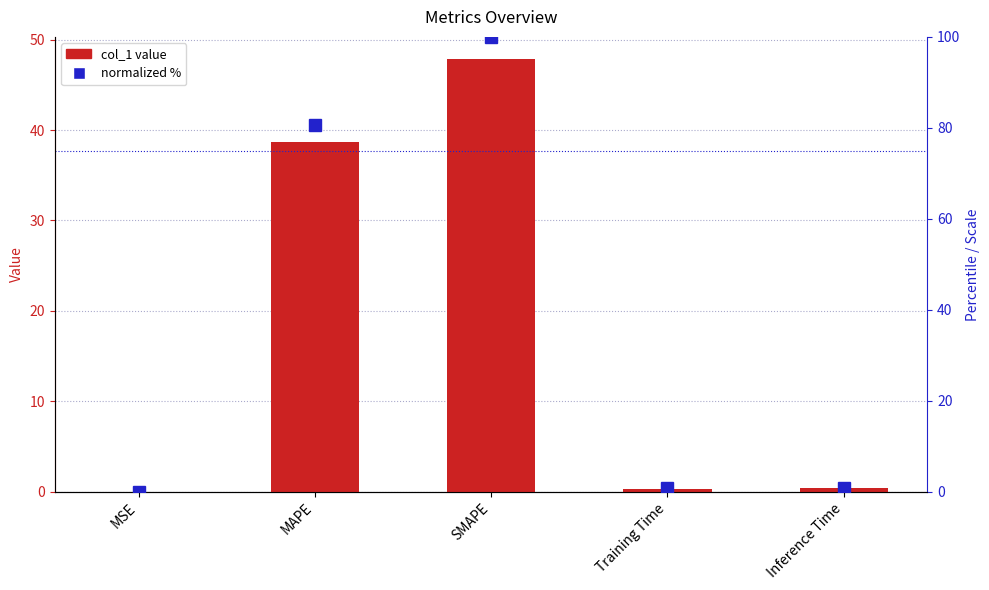

Is it true that normalized % equals 24.0 at SMAPE?

False